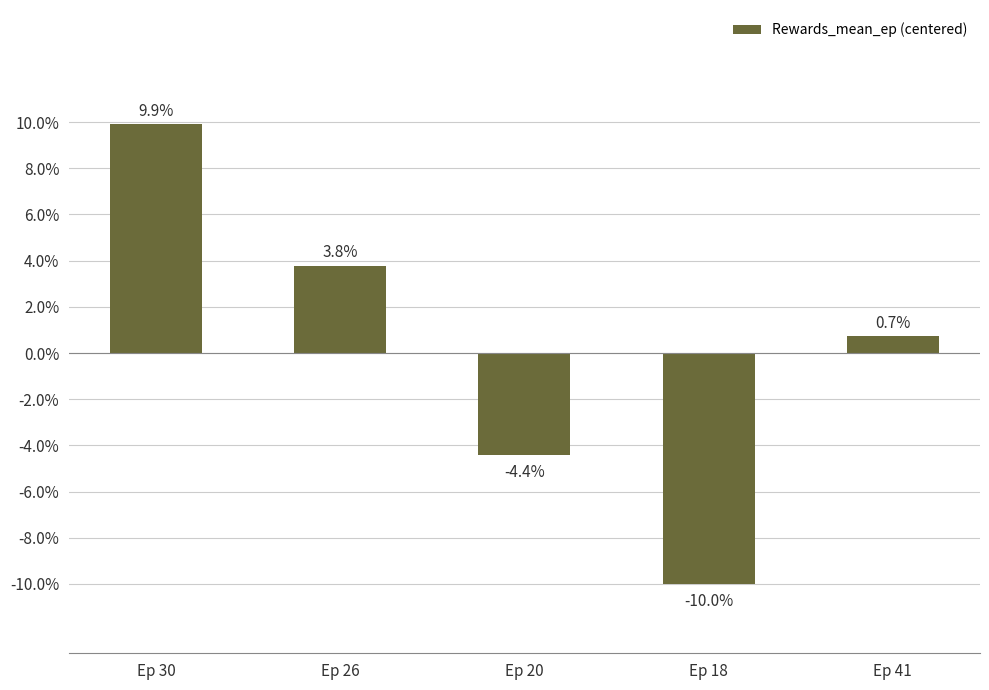

Which category has the lowest value across all series?

Ep 18